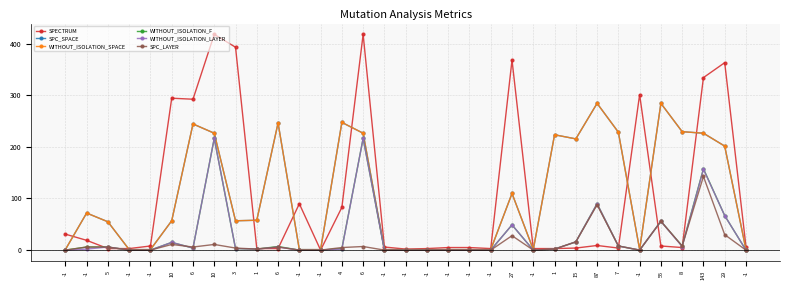

Does the chart have visible grid lines?

Yes